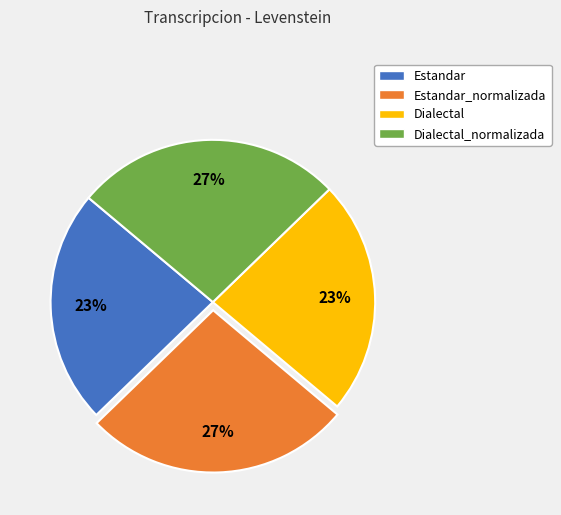

To the nearest percent, what is the average slice percentage?

25%